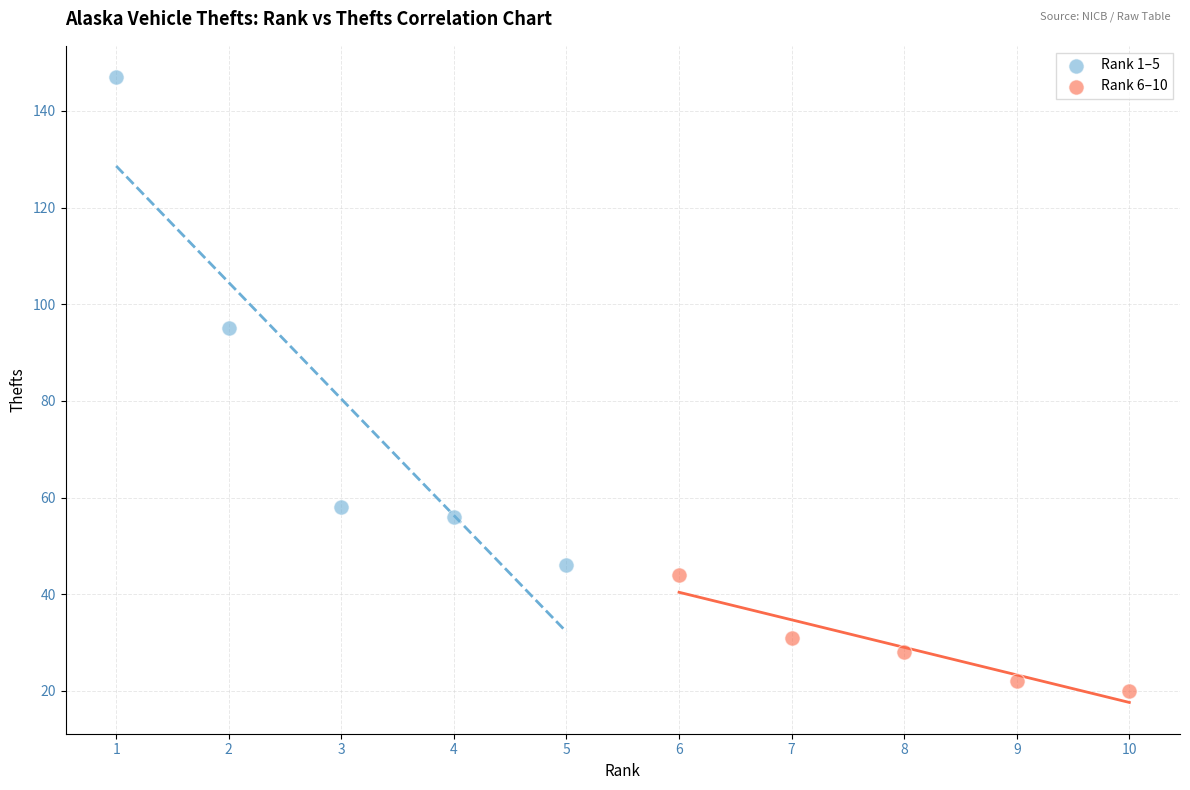

Which series has the widest spread of Y values?

Rank 1–5